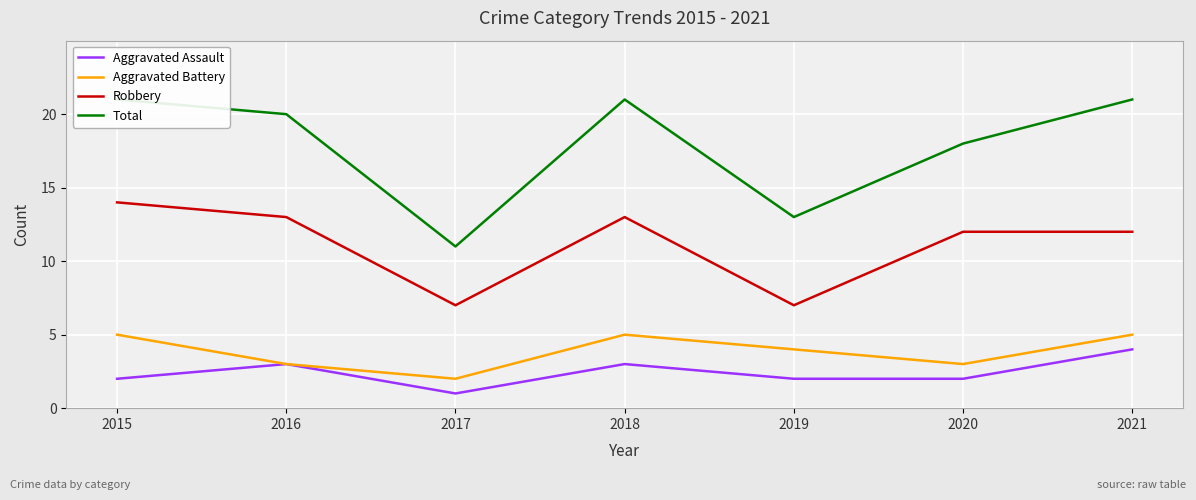

Is the value of Robbery at 2015 greater than the value of Total at 2021?

No